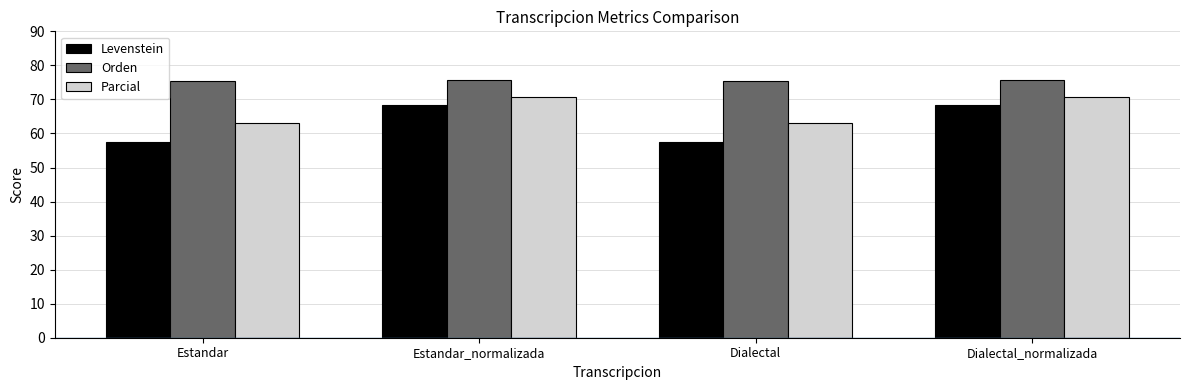

Which series changed the most between Estandar and Dialectal_normalizada?

Levenstein